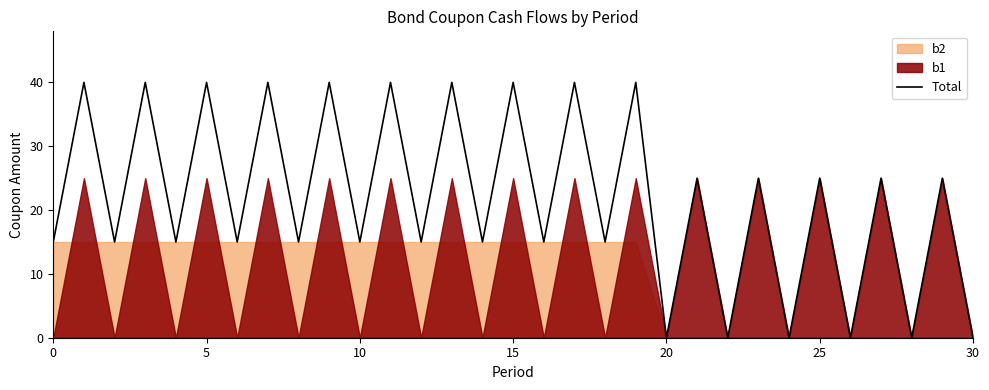

Count the values in the range 15 to 40.

25